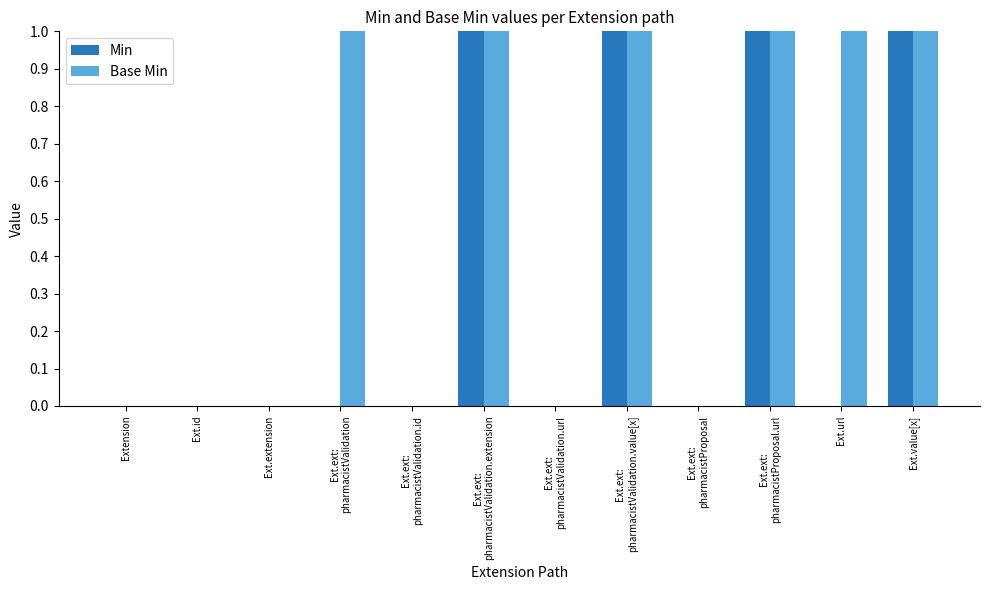

Which series has the largest total across all categories?

Base Min